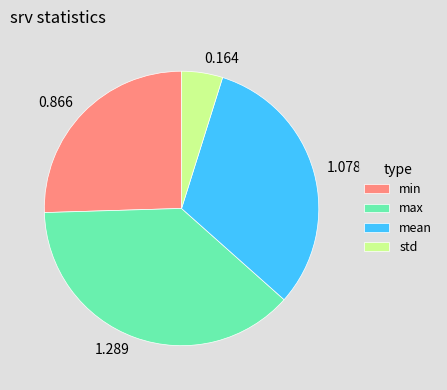

Count the number of slices in the pie.

4